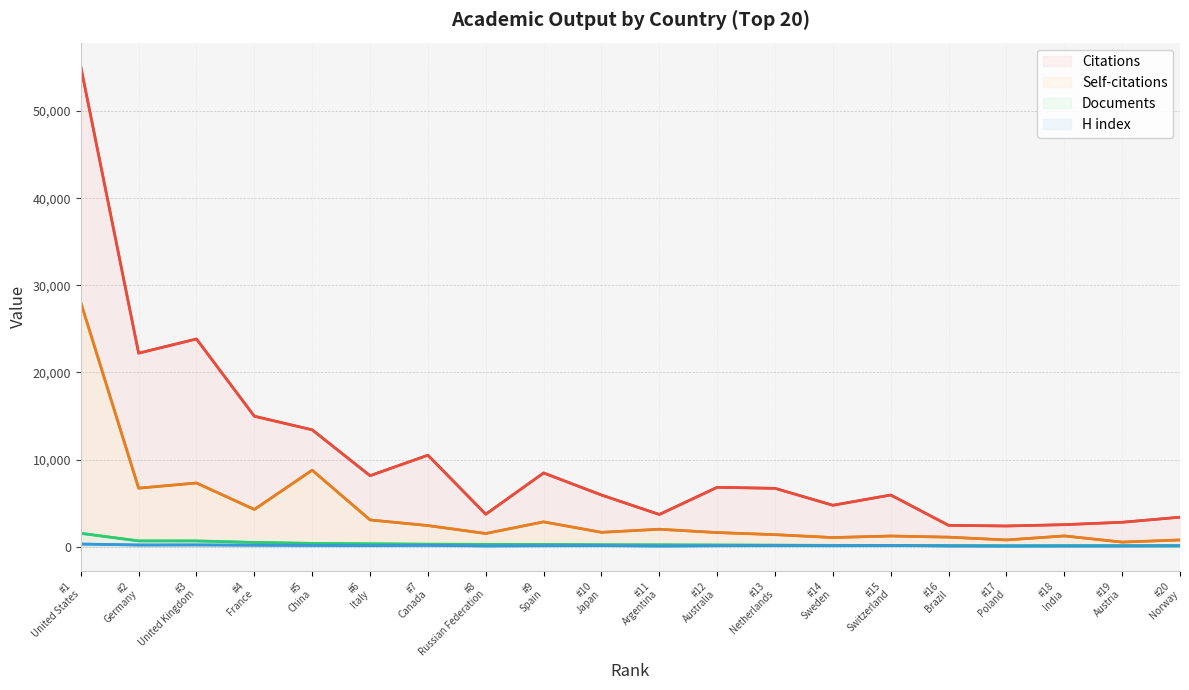

What is the sum of the H index values at #1
United States and #15
Switzerland?

458